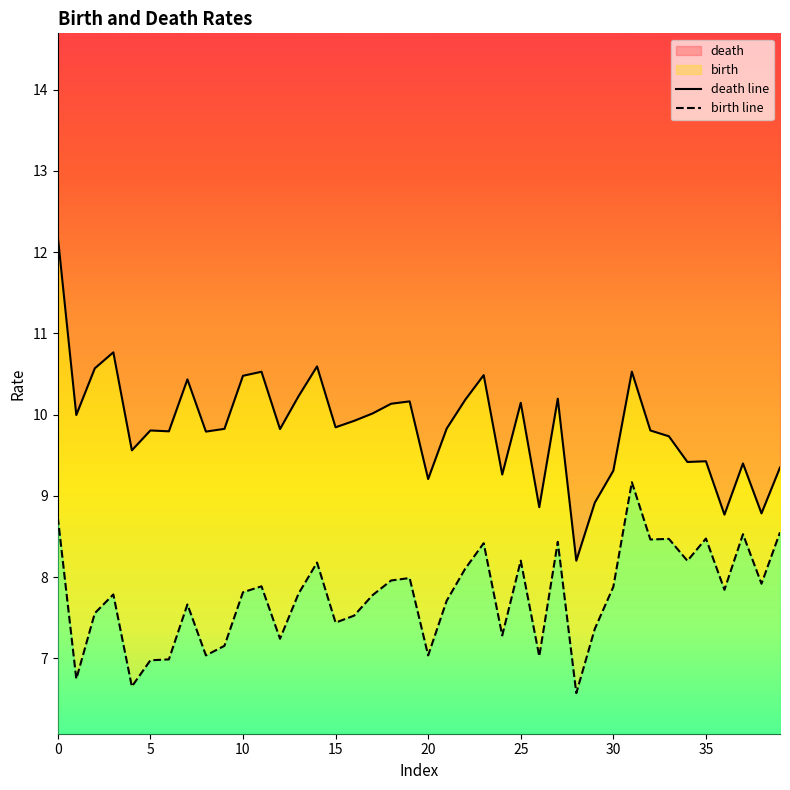

Which series has the largest total across all categories?

death line